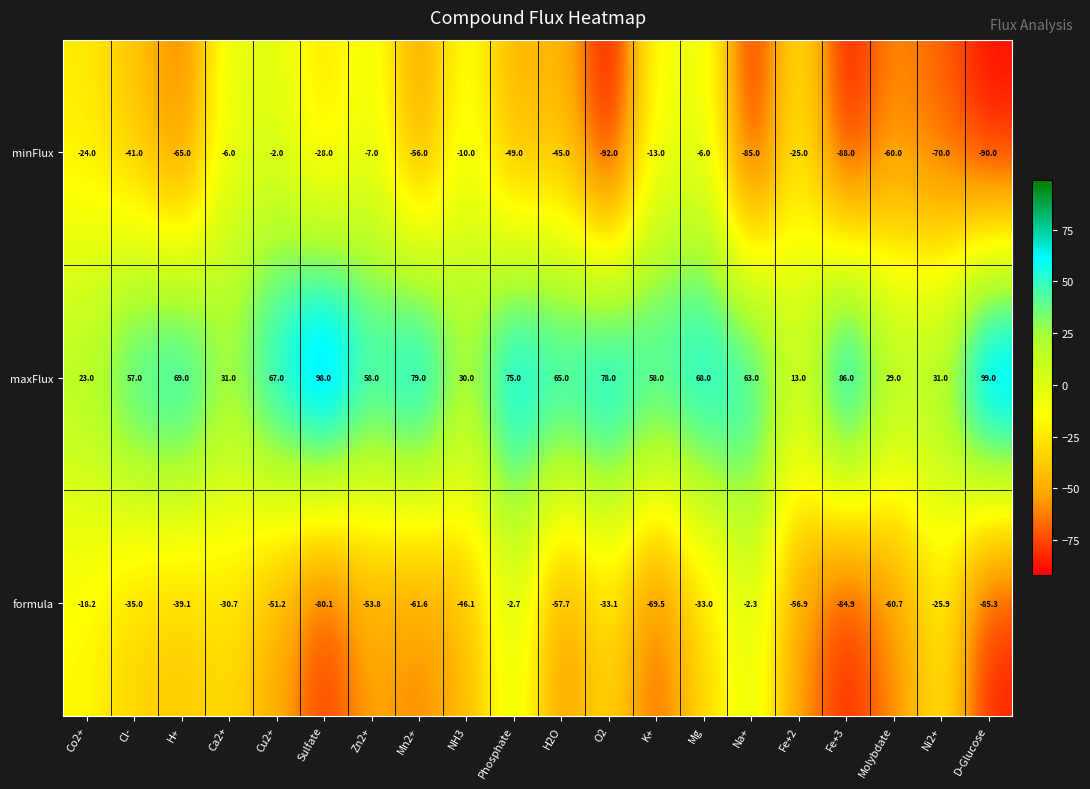

Read the maxFlux value at Ni2+.

31.0